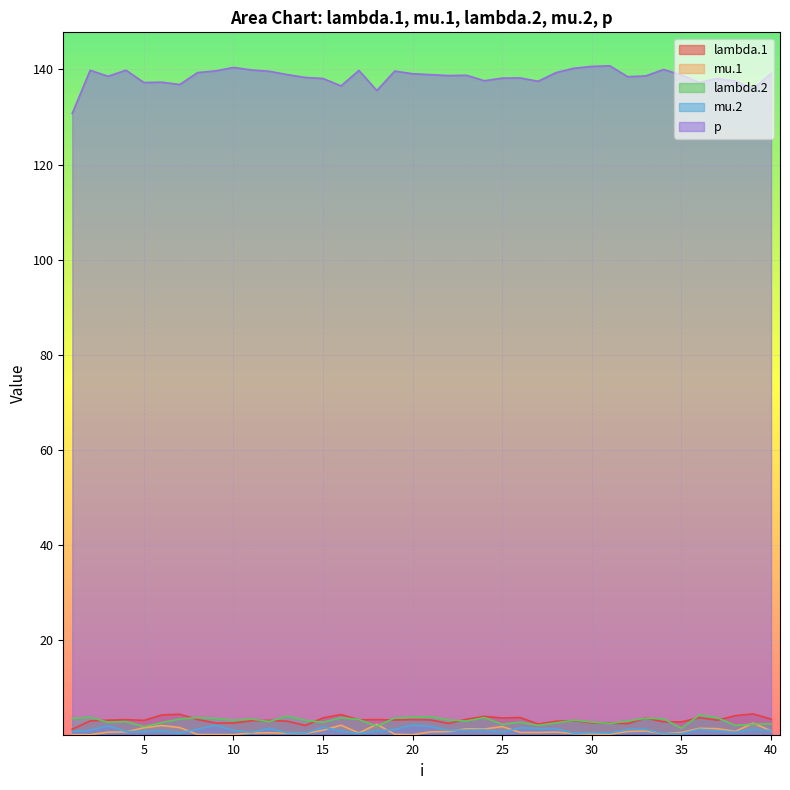

The lambda.1 series shows 3.4 at 32. True or false?

False